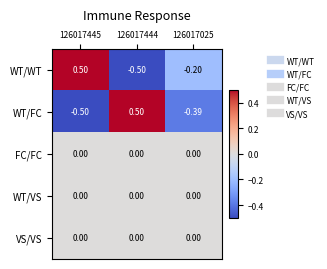

Which series changed the most between 126017444 and 126017025?

WT/FC